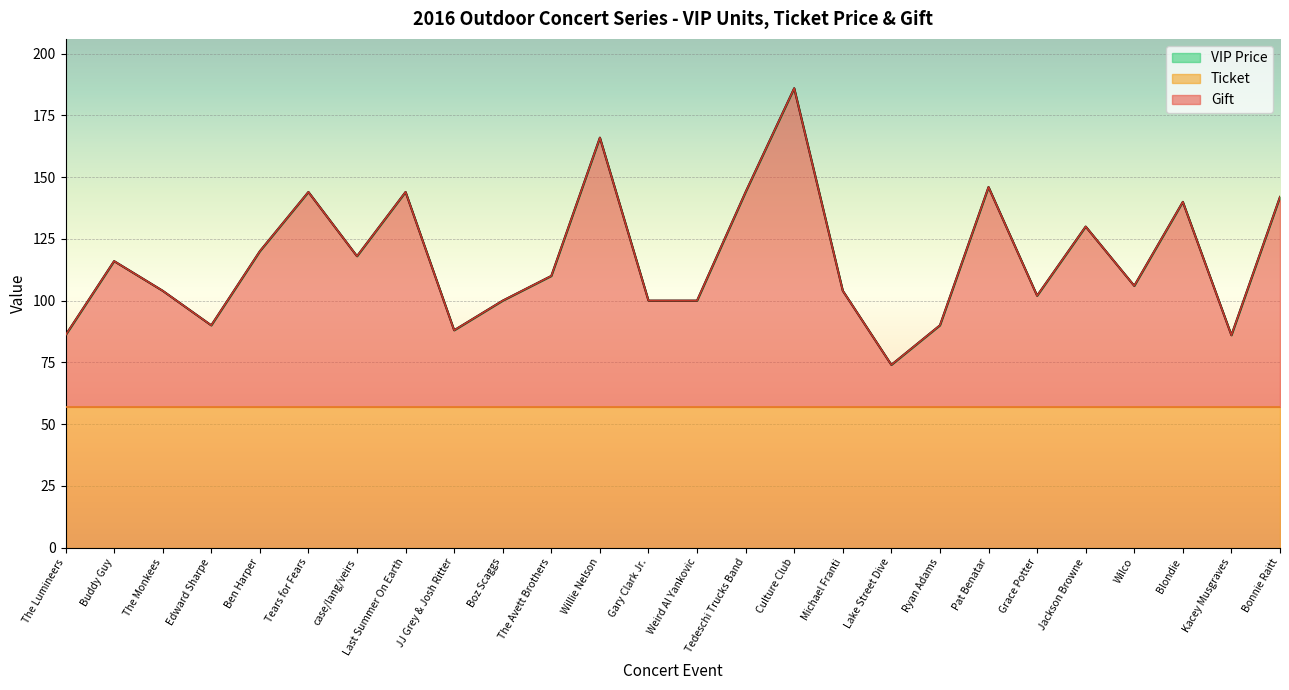

What is the label of the 2nd point from the right?

Kacey Musgraves